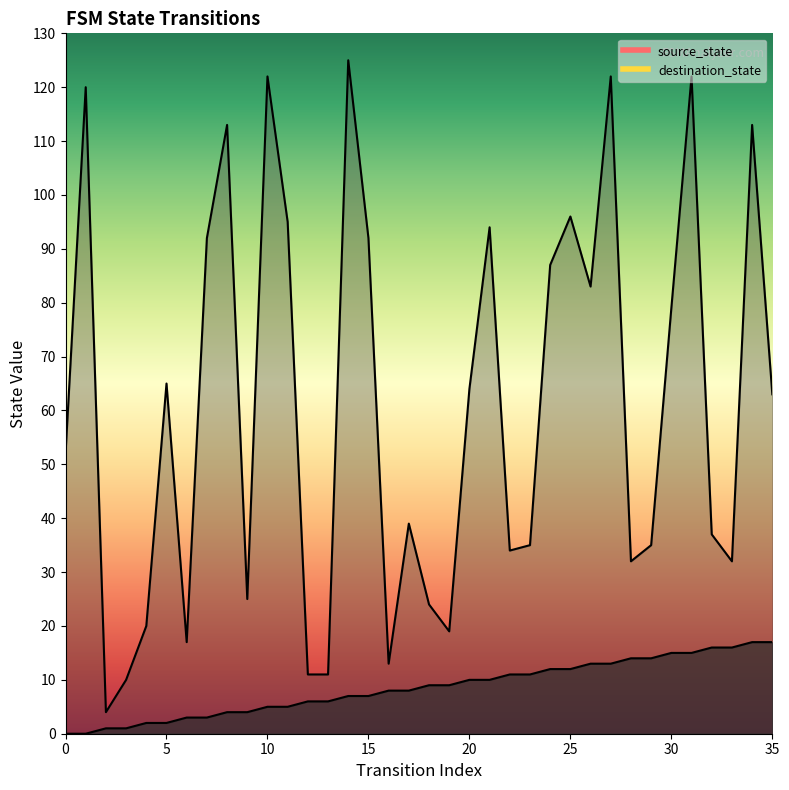

Which has a higher value, 0 or 14?

14